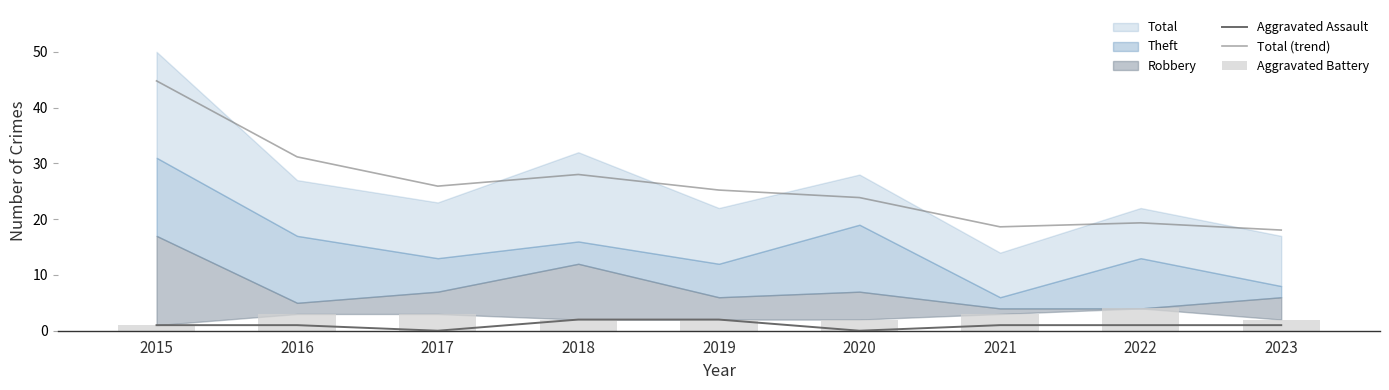

What is the maximum value shown in the chart?

44.8